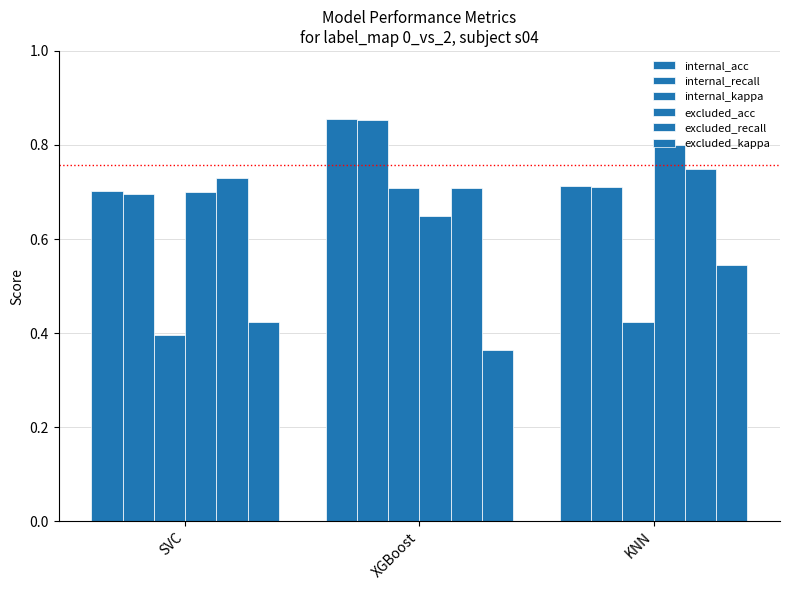

Reading right to left, what are all the values shown in this chart?

internal_acc: 0.7	0.9	0.7
internal_recall: 0.7	0.9	0.7
internal_kappa: 0.4	0.7	0.4
excluded_acc: 0.8	0.7	0.7
excluded_recall: 0.8	0.7	0.7
excluded_kappa: 0.5	0.4	0.4